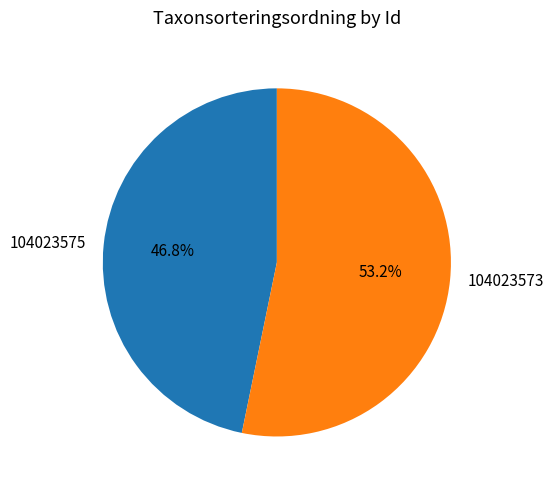

Do 104023575 and 104023573 together represent more than half of the pie?

Yes